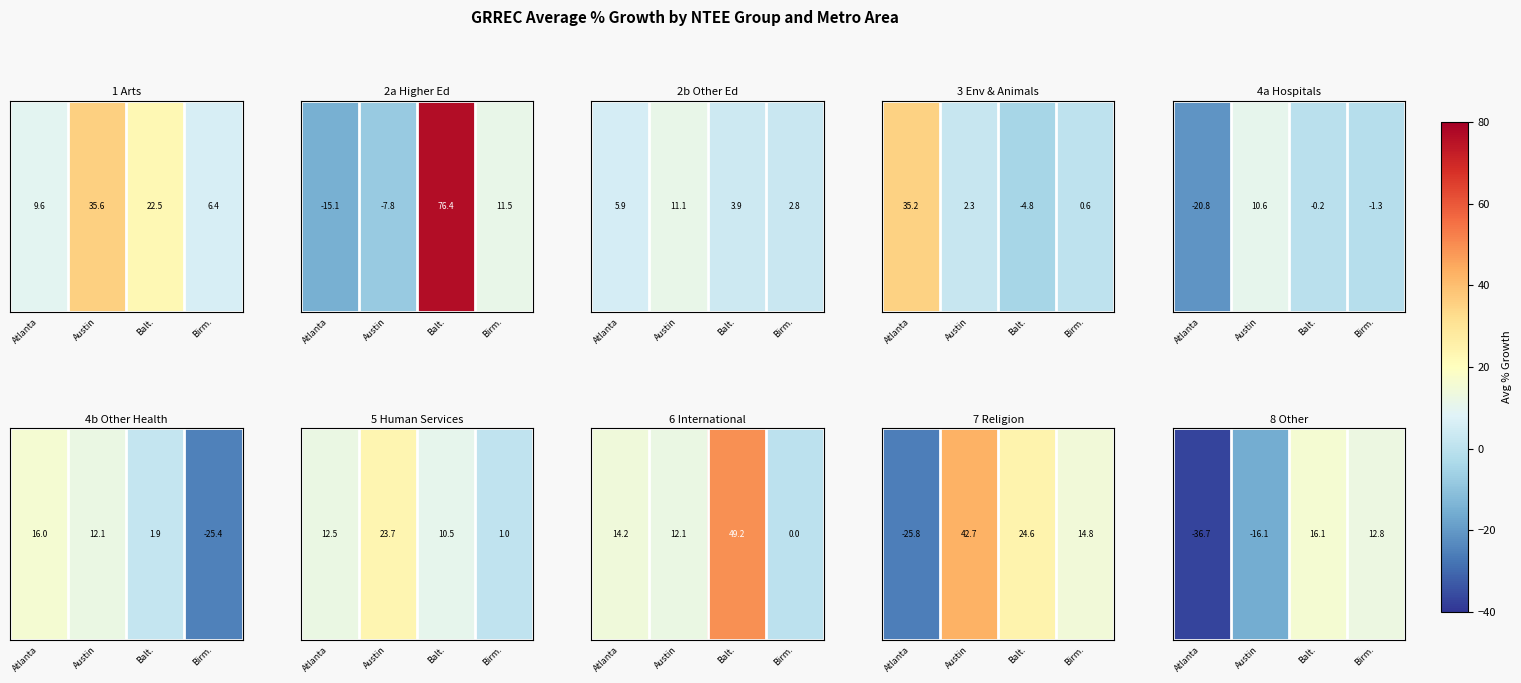

At which label is the value closest to -10?

Austin